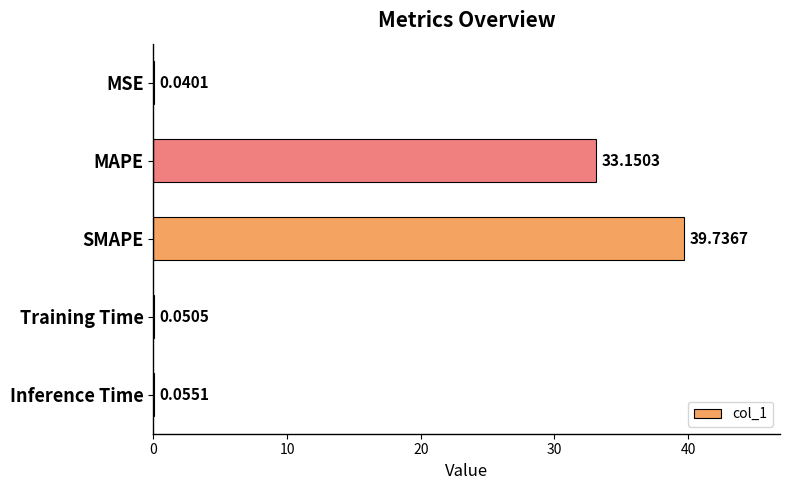

Which has a higher value, SMAPE or MSE?

SMAPE